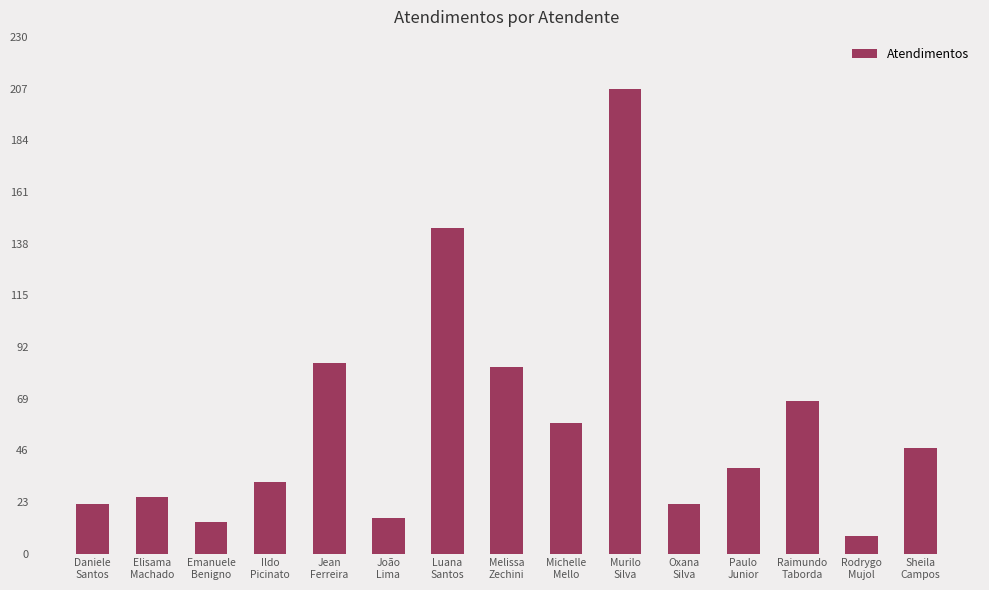

Between Sheila
Campos and Michelle
Mello, which is larger?

Michelle
Mello